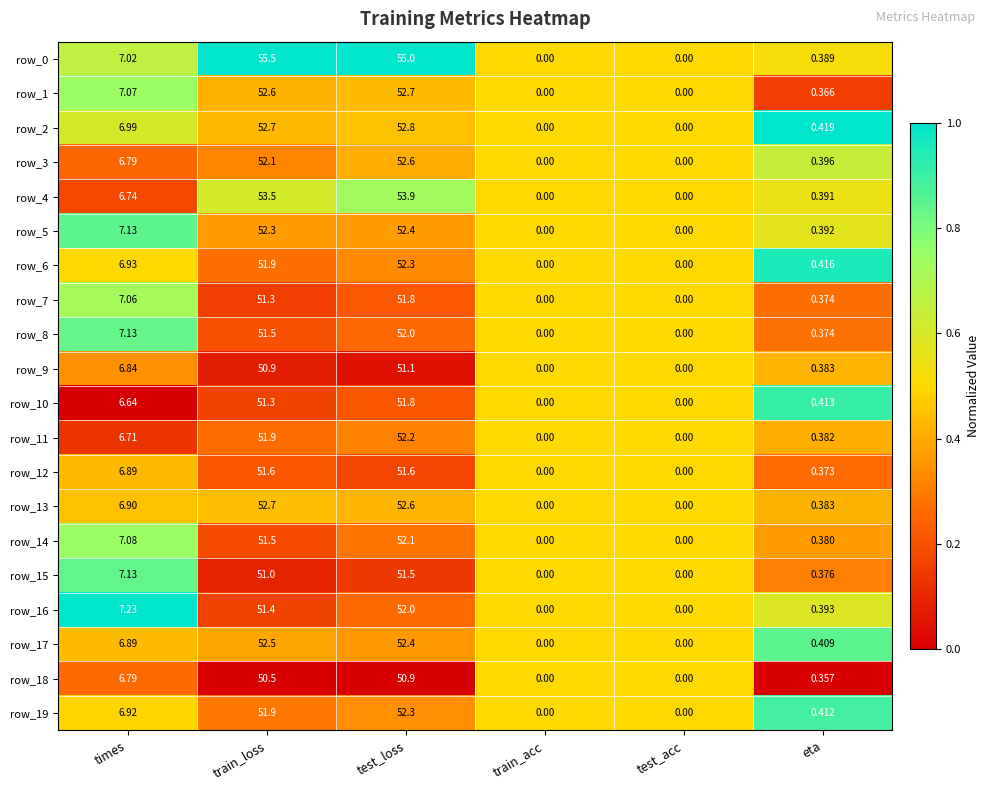

Where is row_6 nearest to the value 26?

times